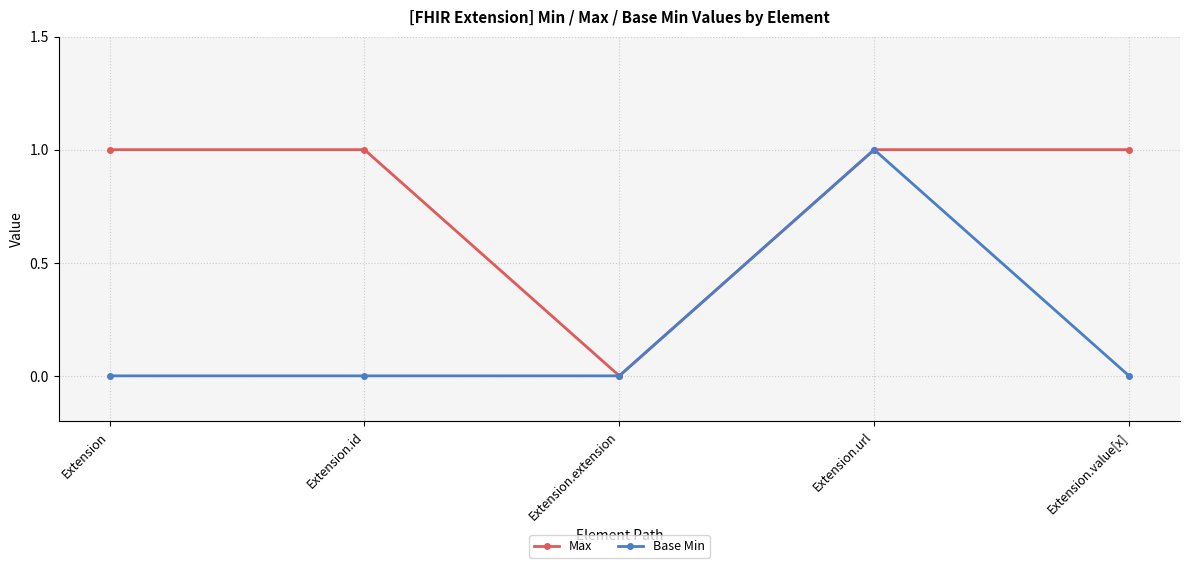

Is it true that Base Min equals 1 at Extension.url?

True